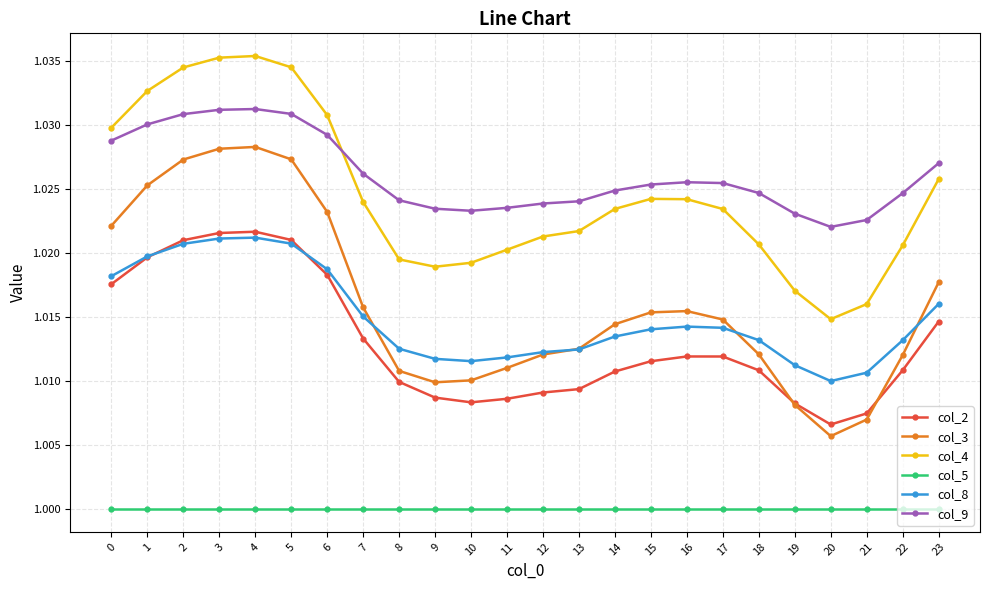

Count the number of categories in the chart.

24